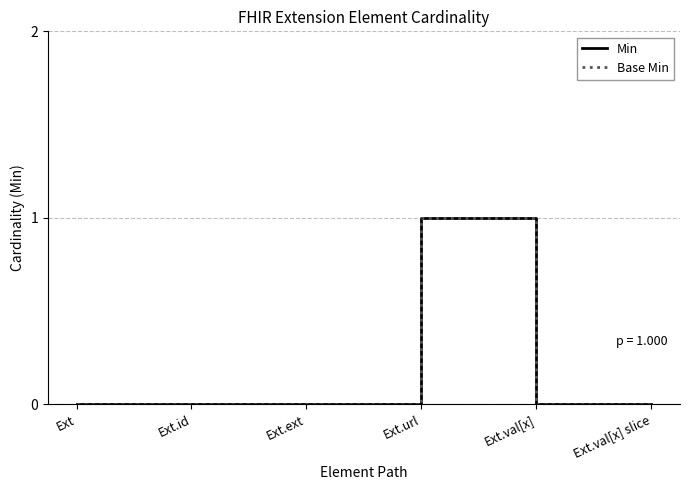

Reading left to right, list all the values displayed in this chart.

Min: 0	0	0	1	0	0
Base Min: 0	0	0	1	0	0